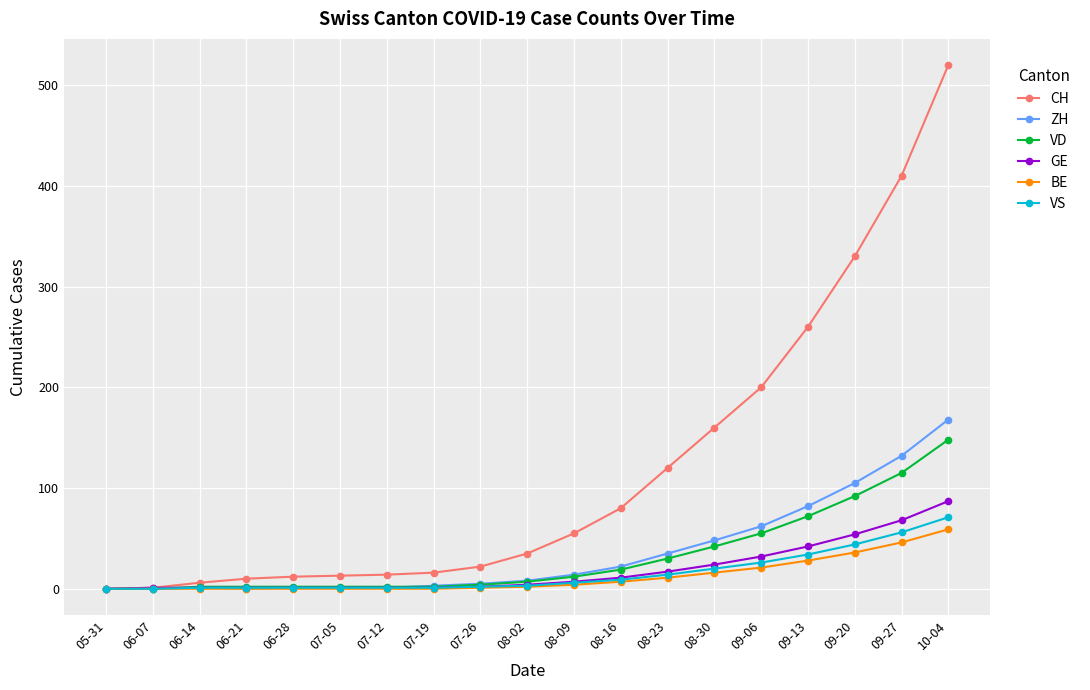

True or false: ZH has a value of -78 at 05-31.

False